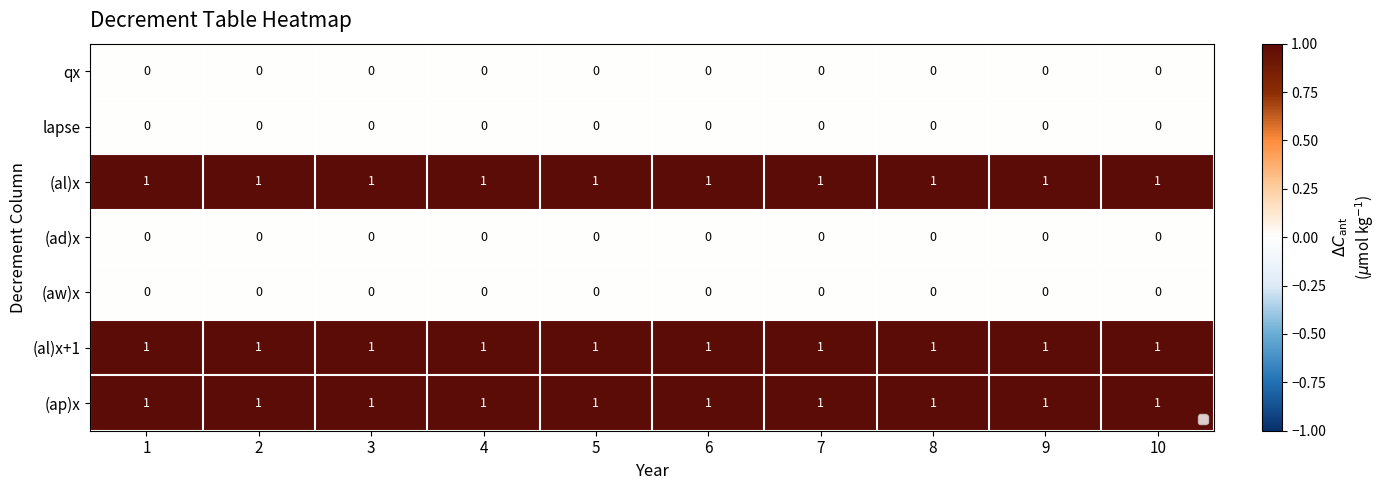

What is the total value across all series at 8?

3